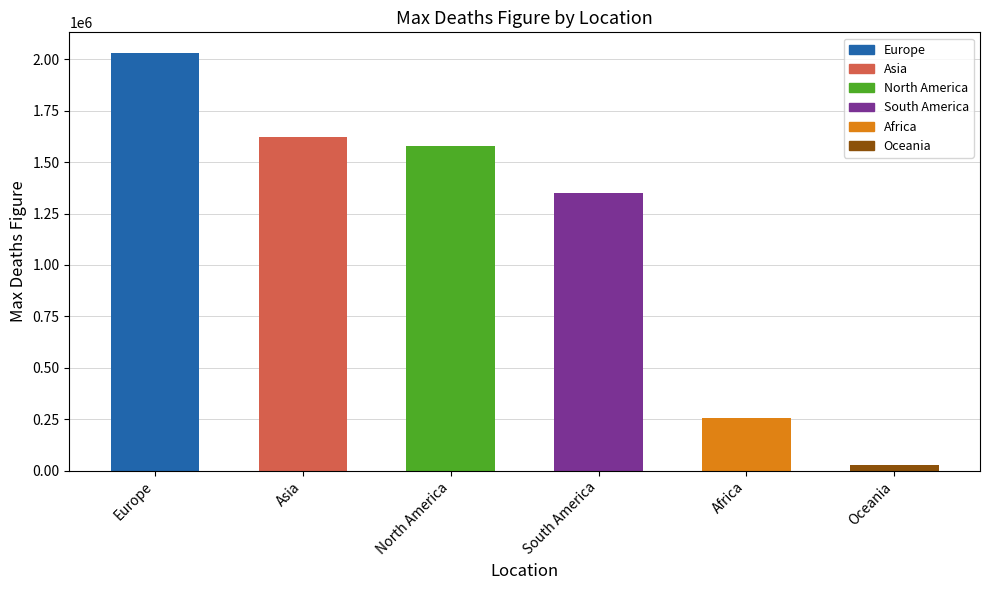

Where does the data first go above 1580862?

Europe